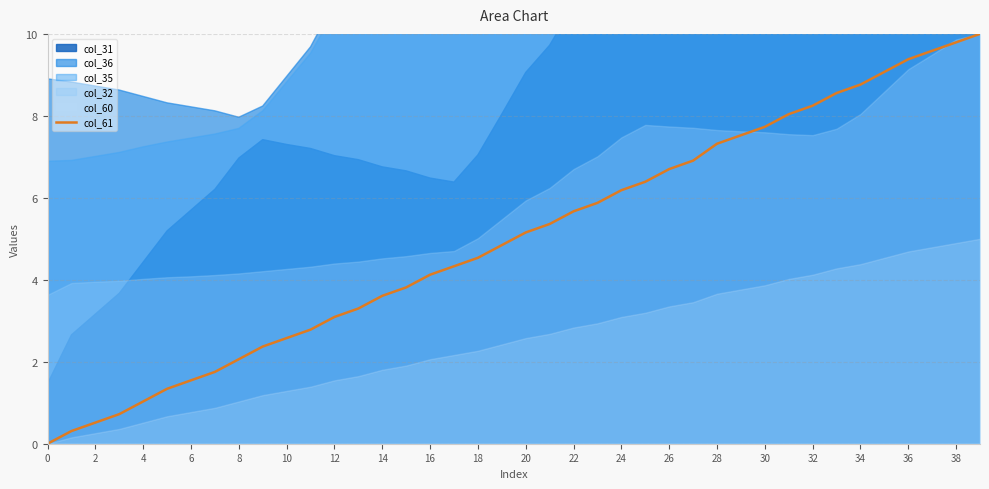

The col_61 series shows 7.3 at 28. True or false?

True